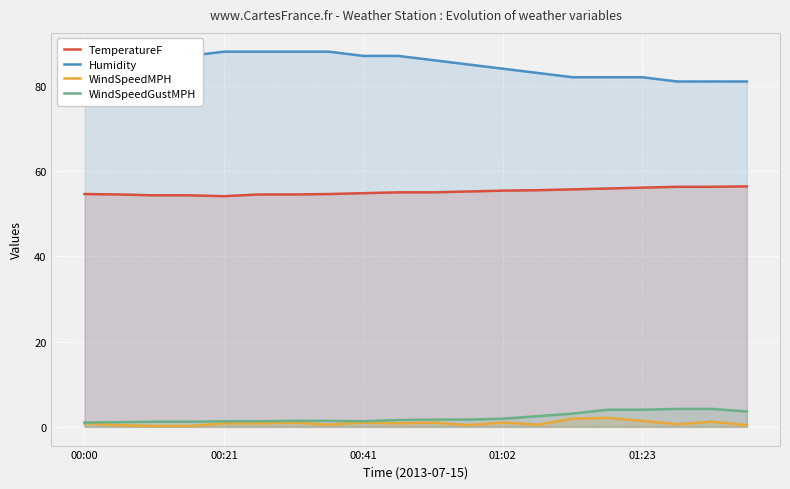

Which series has the largest total across all categories?

Humidity